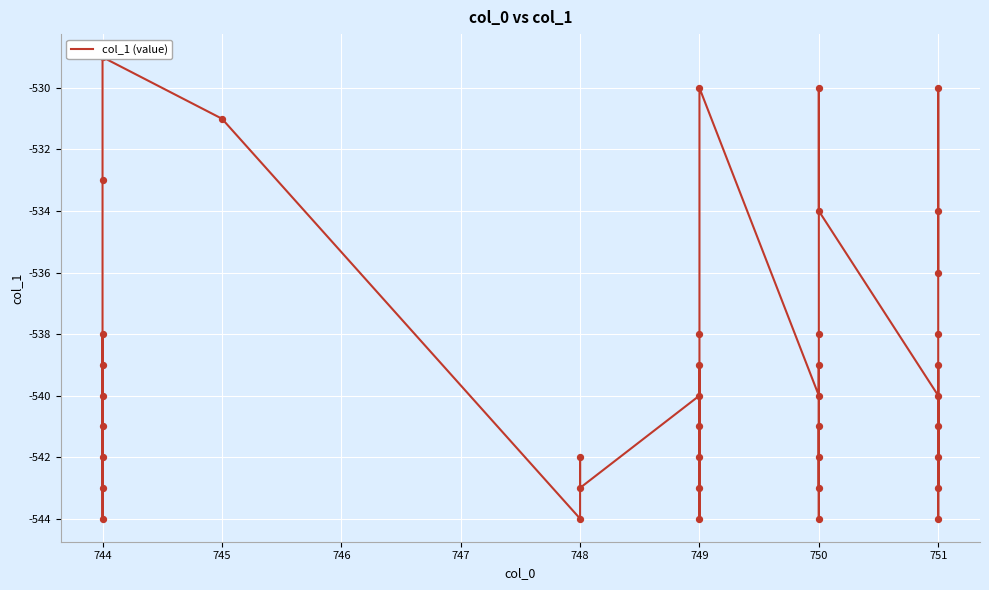

Between 751 and 750, which is larger?

751